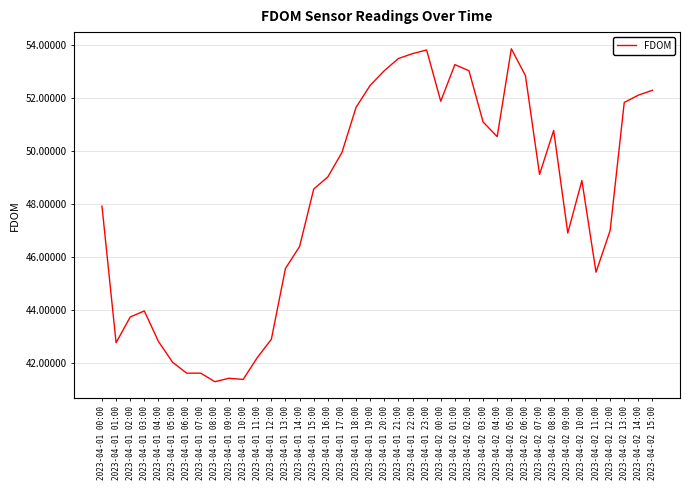

True or false: the data shows 50.8 at 2023-04-02 08:00.

True